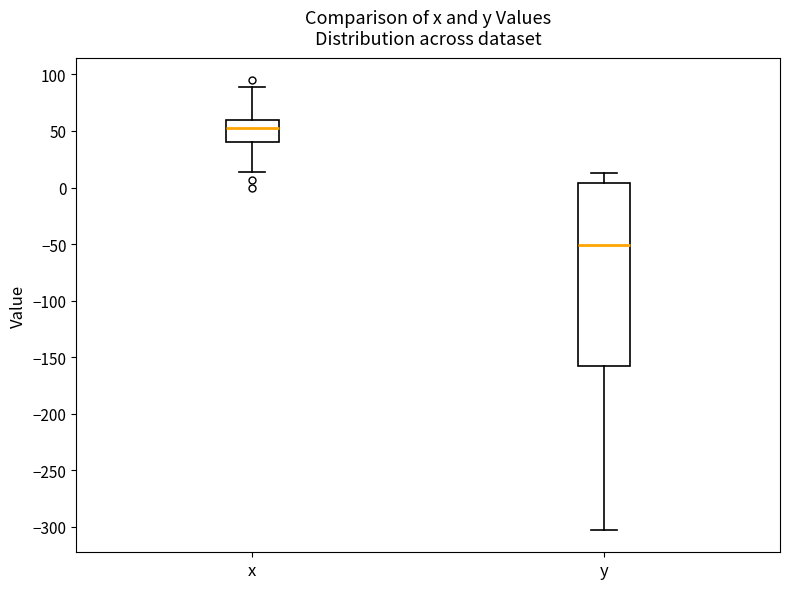

Which box's median line is the highest?

x